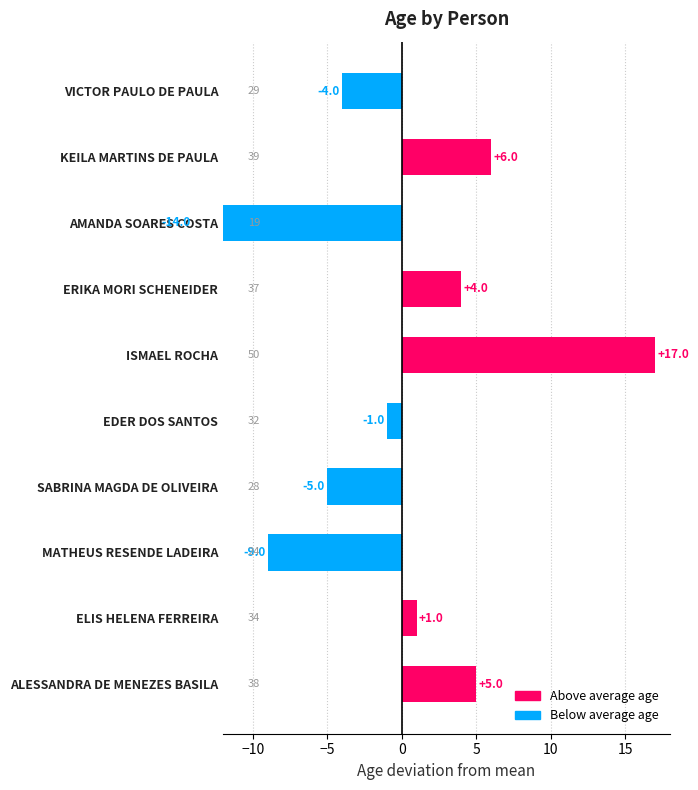

What is the difference between the maximum and second lowest values?

26